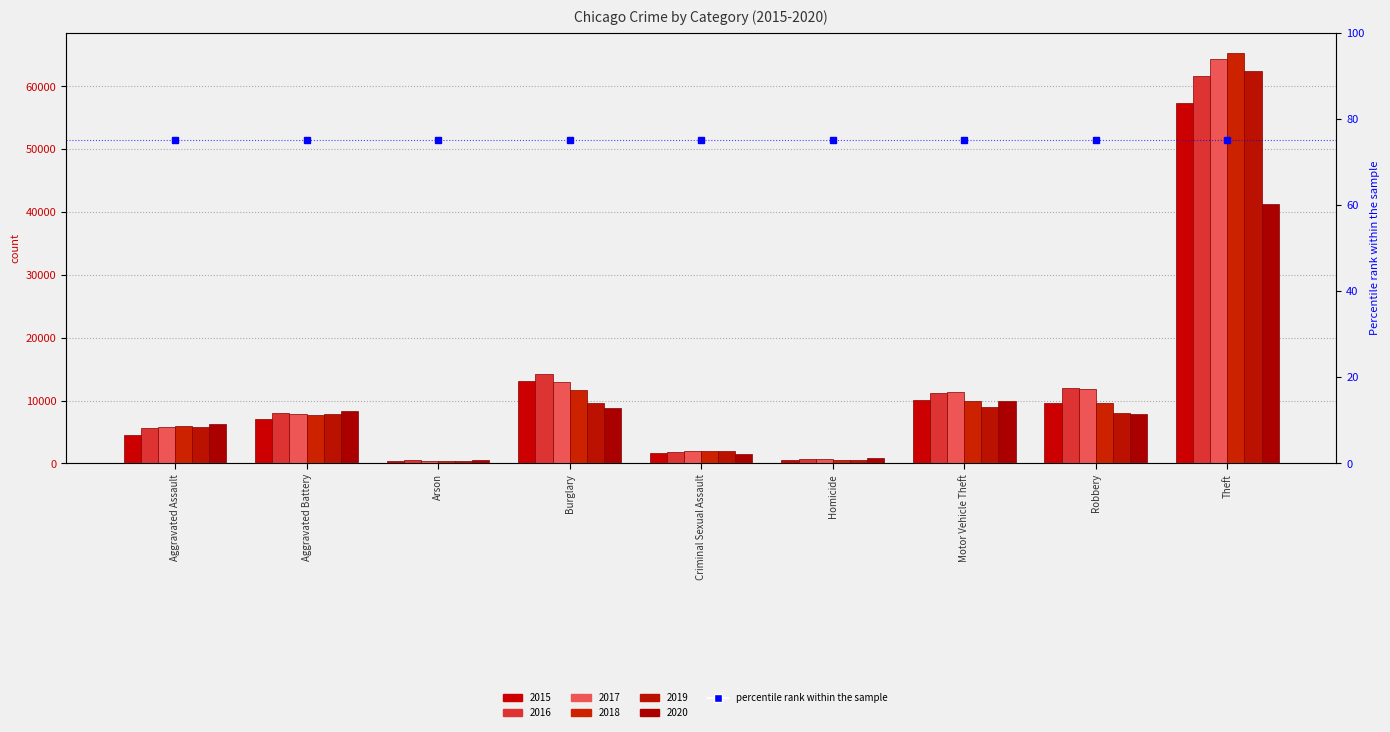

Between Theft and Arson, which is larger?

Theft